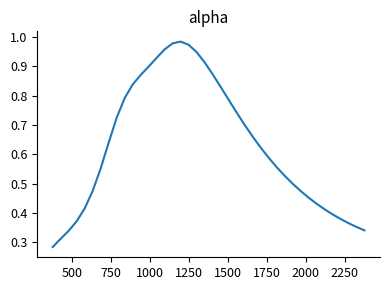

How many categories are shown in the chart?

40